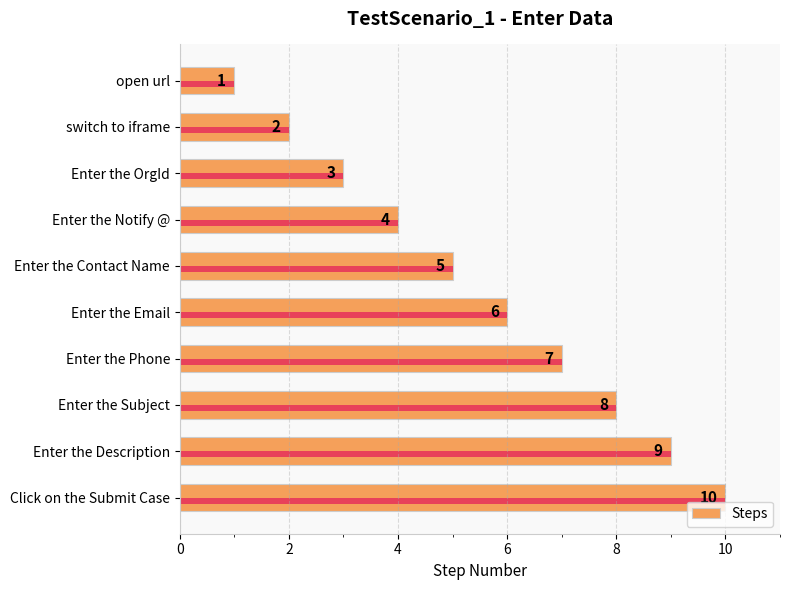

Read the value at 6.

4